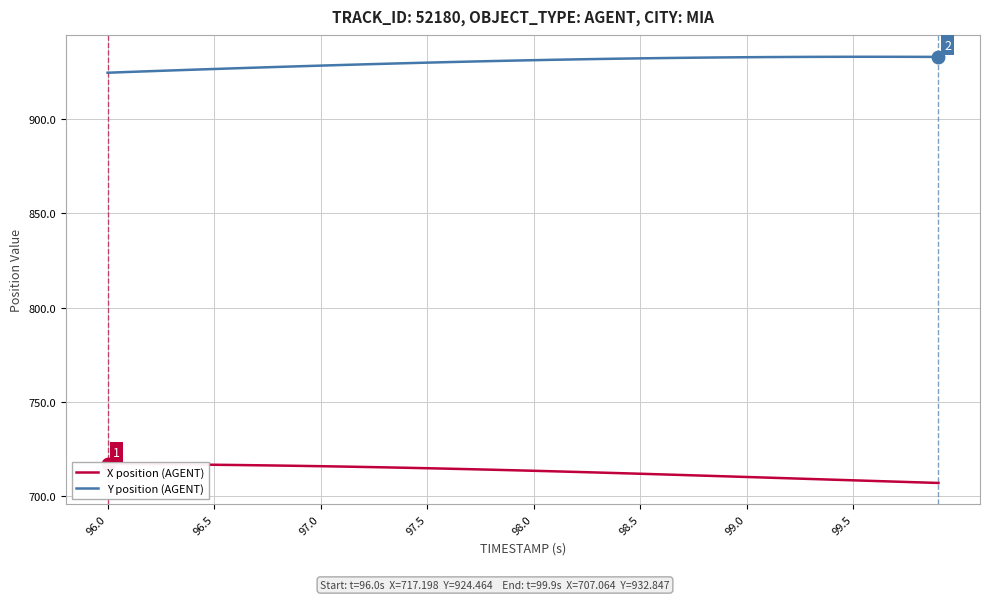

Is it true that Y position (AGENT) equals 1380.2 at 98.5?

False